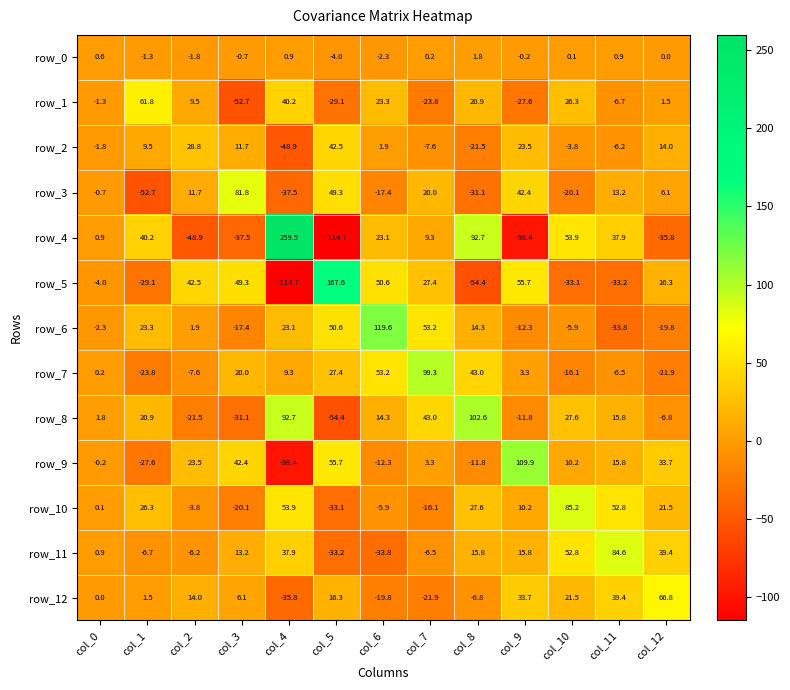

True or false: row_8 has a value of -10.1 at col_12.

False